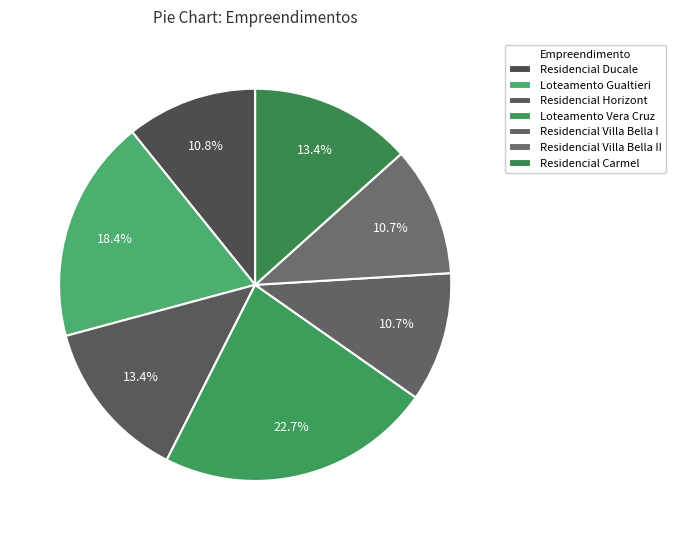

To the nearest percent, what portion does Residencial Ducale represent?

11%